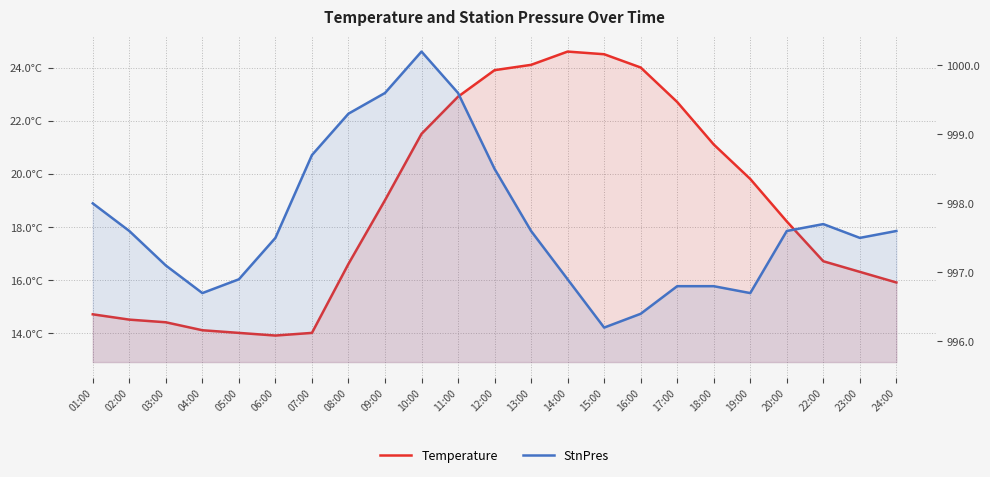

How many interior local valleys does the Temperature series have?

1